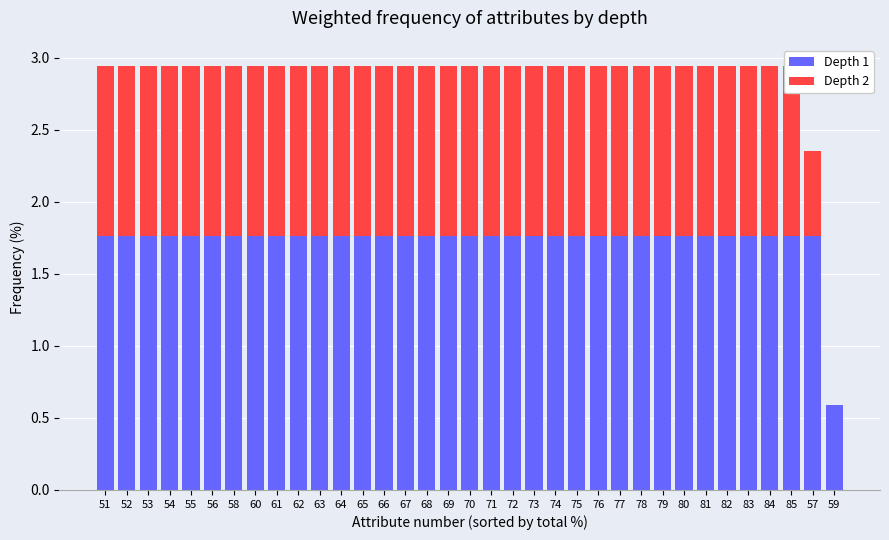

What is the label of the 18th bar from the left?

70